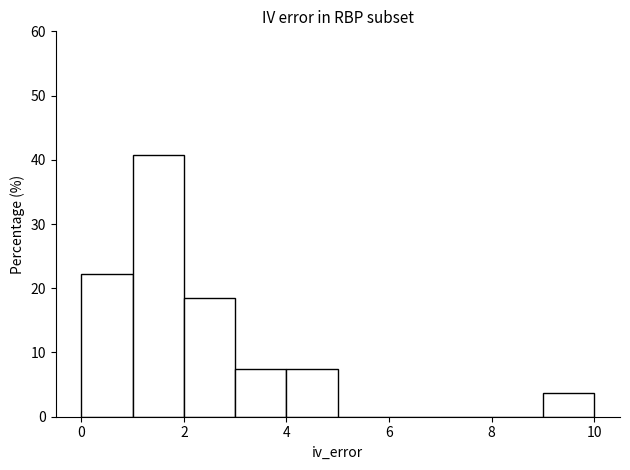

Reading left to right, list every bar in this chart as the range it spans on the x-axis followed by its height. The values are not printed on the chart, so give them approximately, as read against the axis.

0 to 1: 22
1 to 2: 41
2 to 3: 19
3 to 4: 7
4 to 5: 7
5 to 6: 0
6 to 7: 0
7 to 8: 0
8 to 9: 0
9 to 10: 4